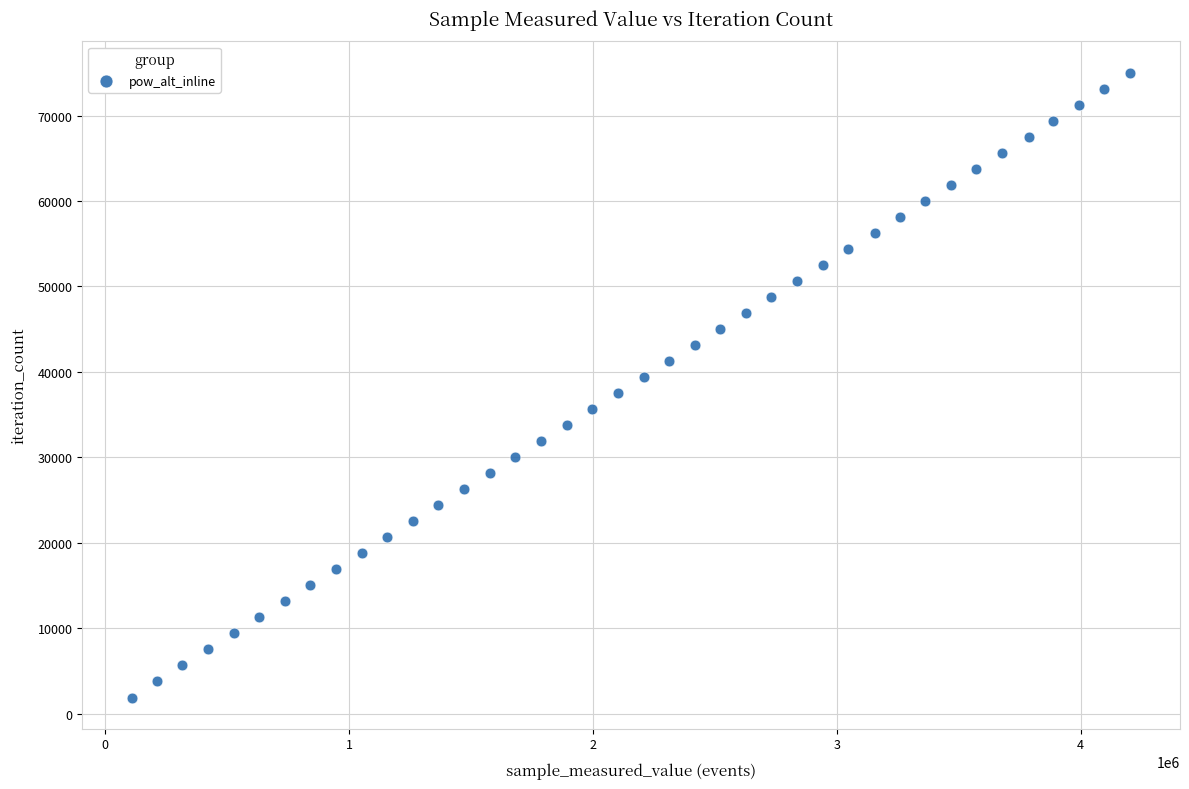

What is the range of X values (max minus min)?

4093043